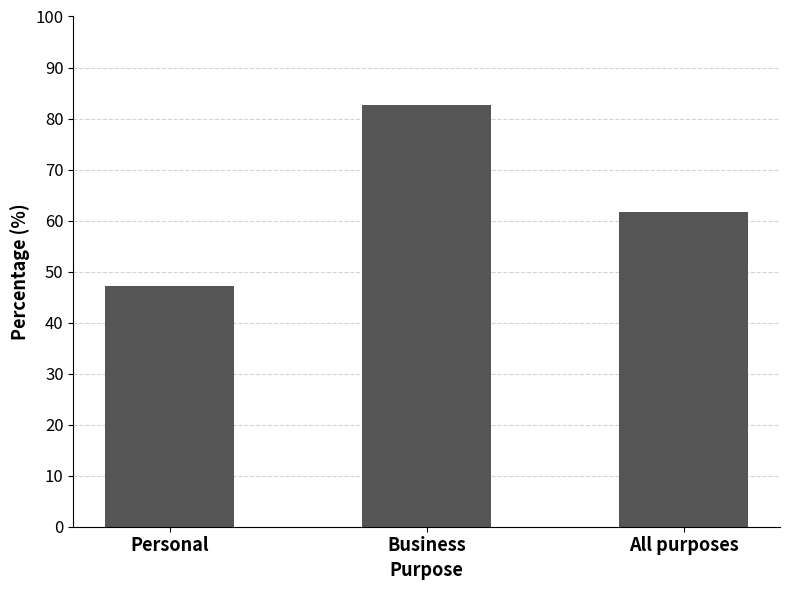

What is the greatest value displayed?

82.7